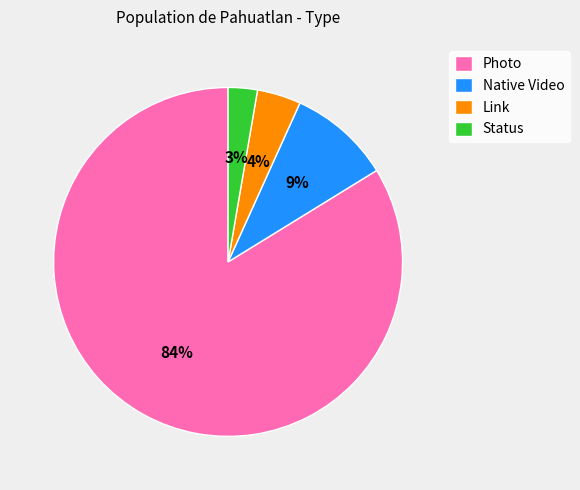

What is the smallest slice in the pie chart?

Status